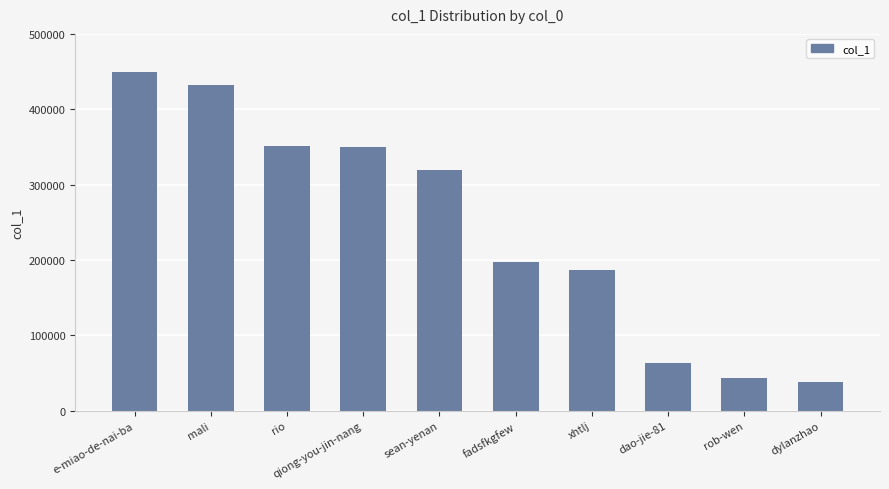

What is the change in value from qiong-you-jin-nang to xhtlj?

-162974